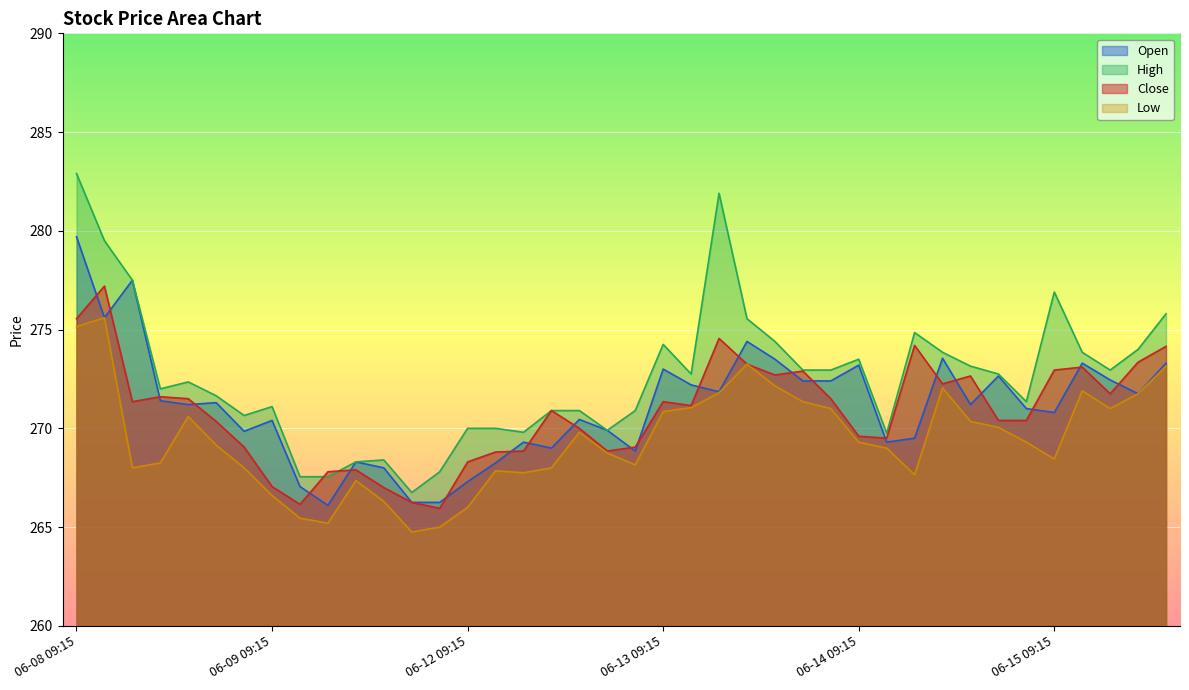

What is the sum of the Open values at 06-13 13:15 and 06-15 12:15?

545.2